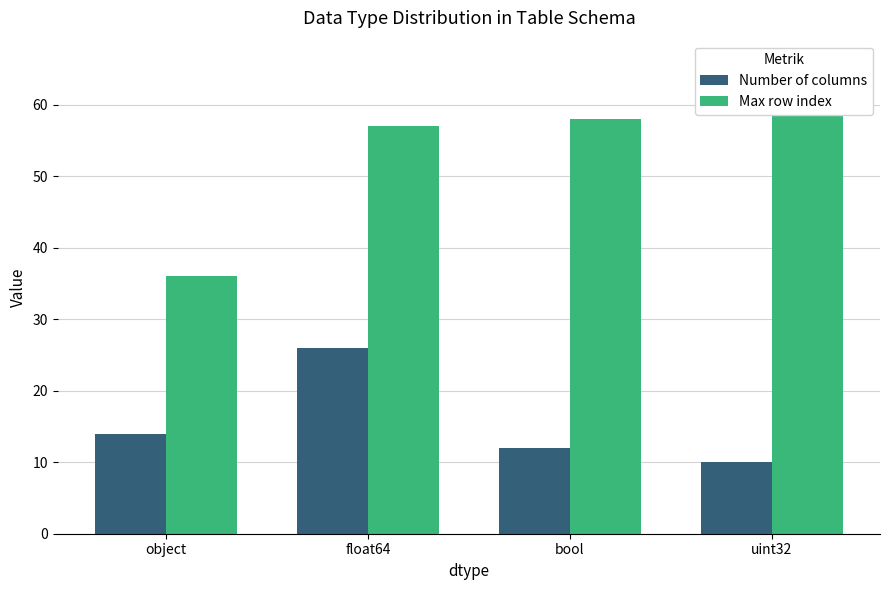

What is the greatest value displayed?

60